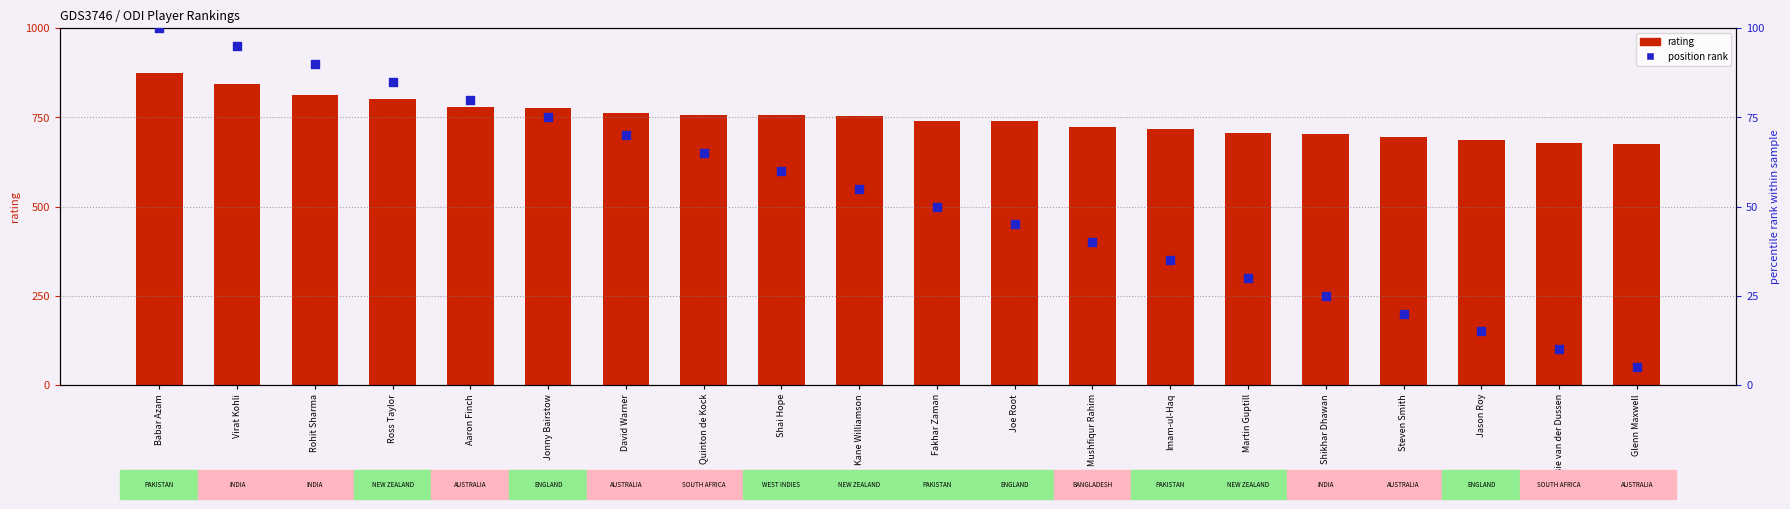

What is the total value across all series at Martin Guptill?

737.0